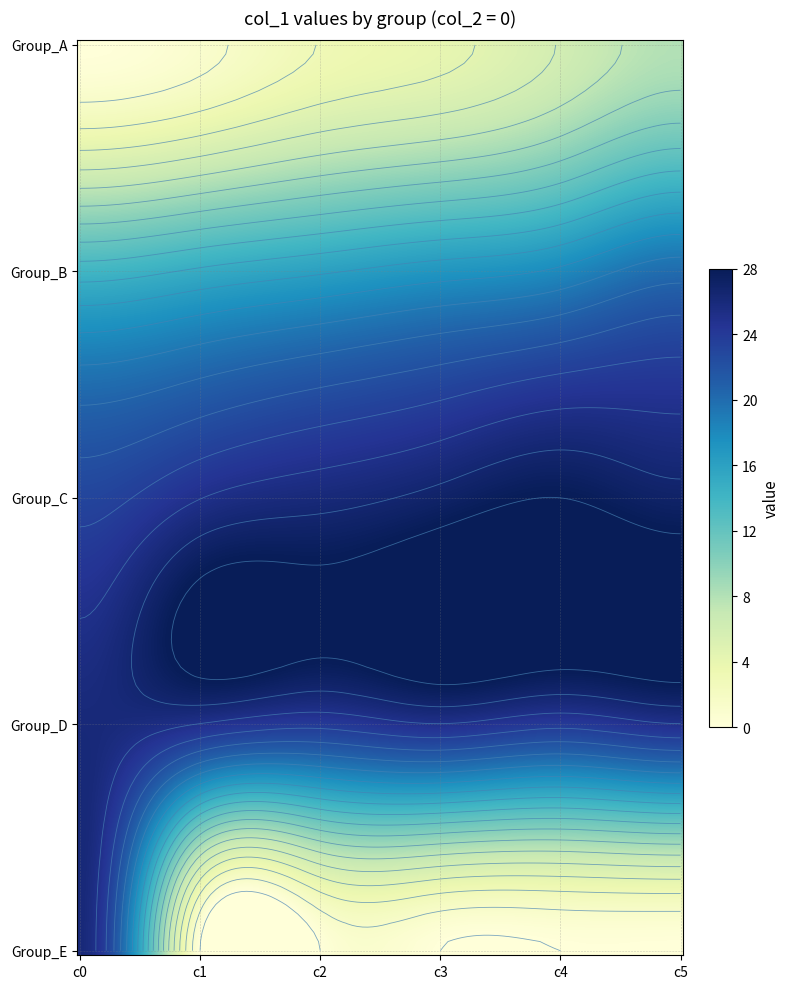

List the labels in order of 3 value, largest first.

0, 1, 3, 5, 2, 4